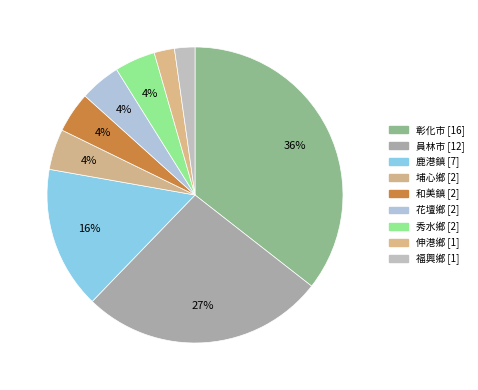

Count the number of slices in the pie.

9